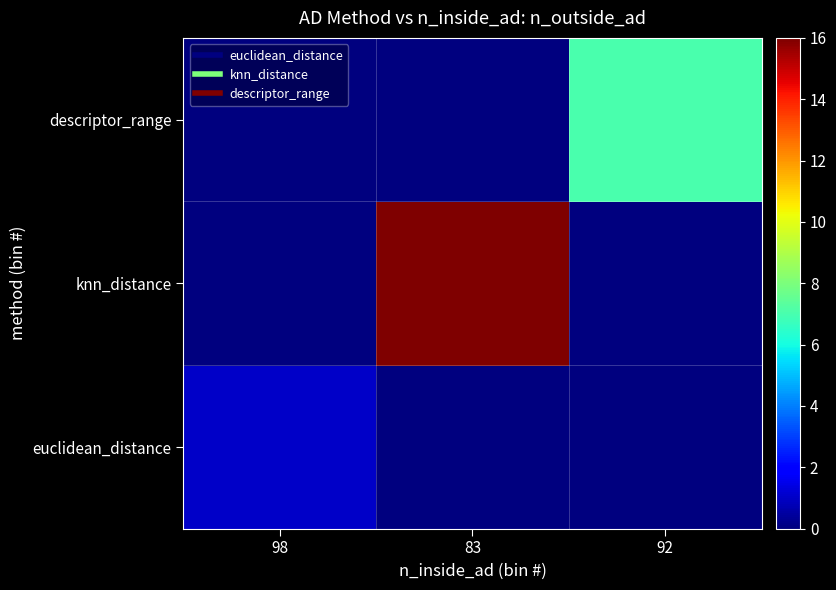

List the series in order of their overall mean, lowest first.

euclidean_distance, descriptor_range, knn_distance